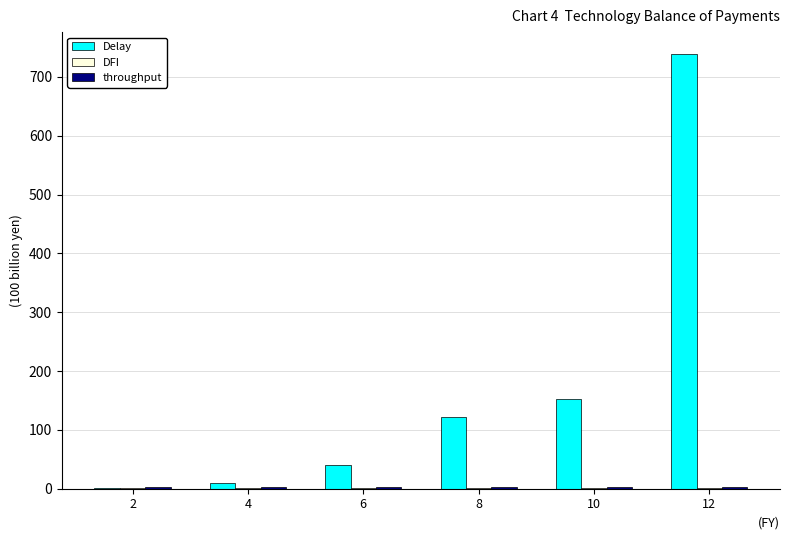

Which series has the largest total across all categories?

Delay